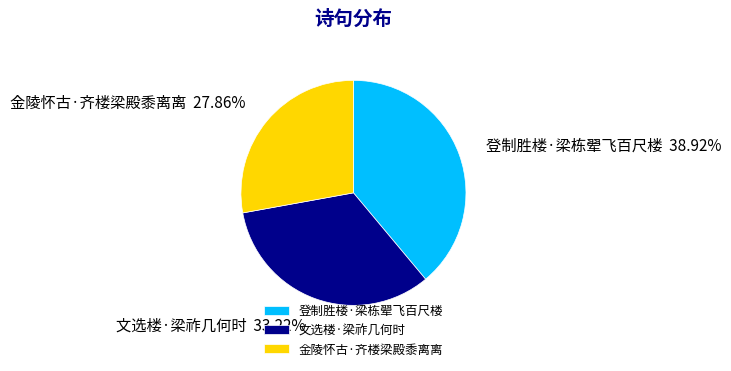

Which category has the biggest portion of the pie?

登制胜楼·梁栋翚飞百尺楼